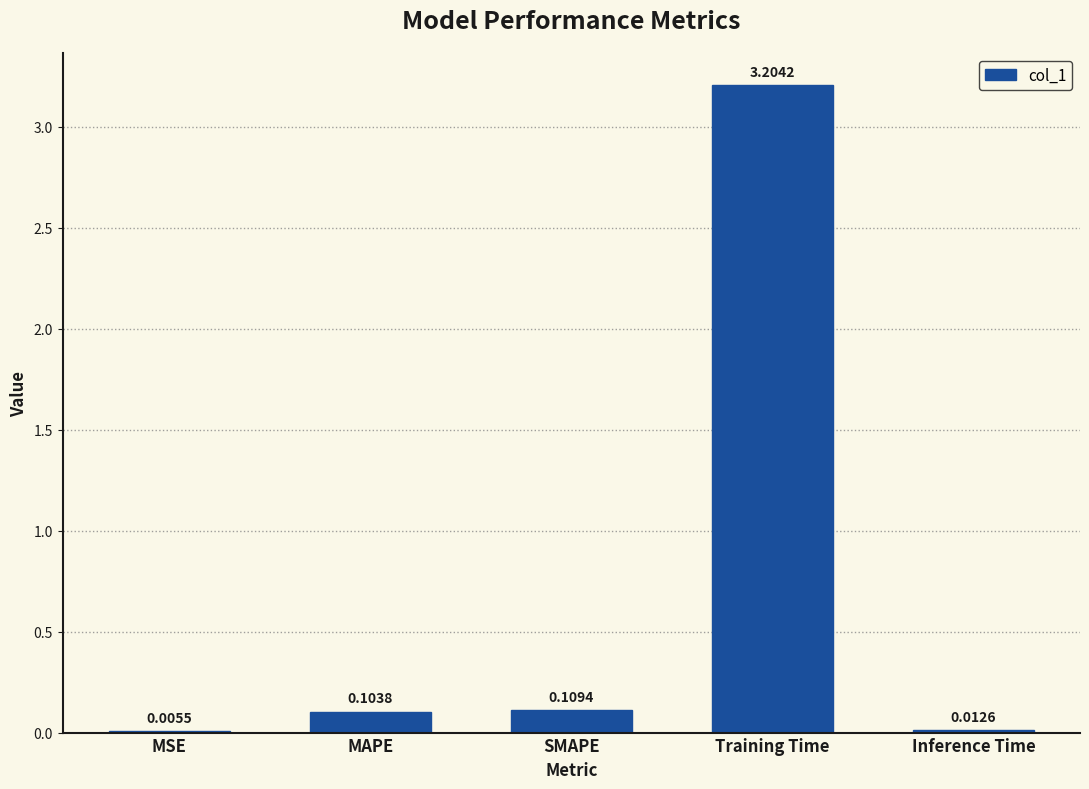

Which has a higher value, Training Time or Inference Time?

Training Time